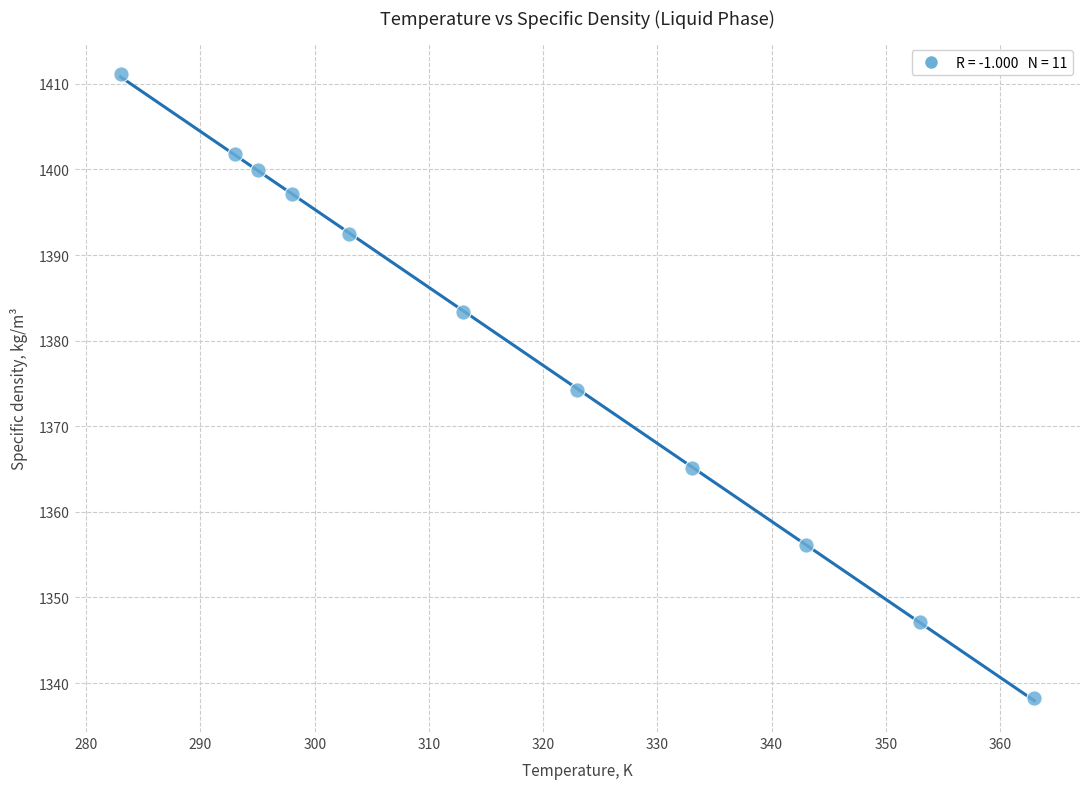

What is the range of X values (max minus min)?

80.0